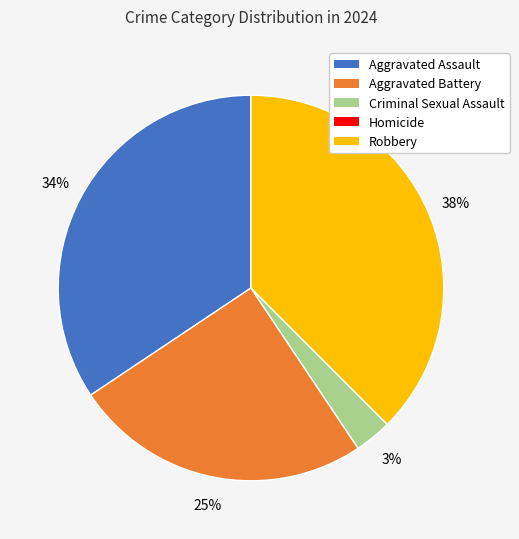

To the nearest percent, what portion does Aggravated Battery represent?

25%